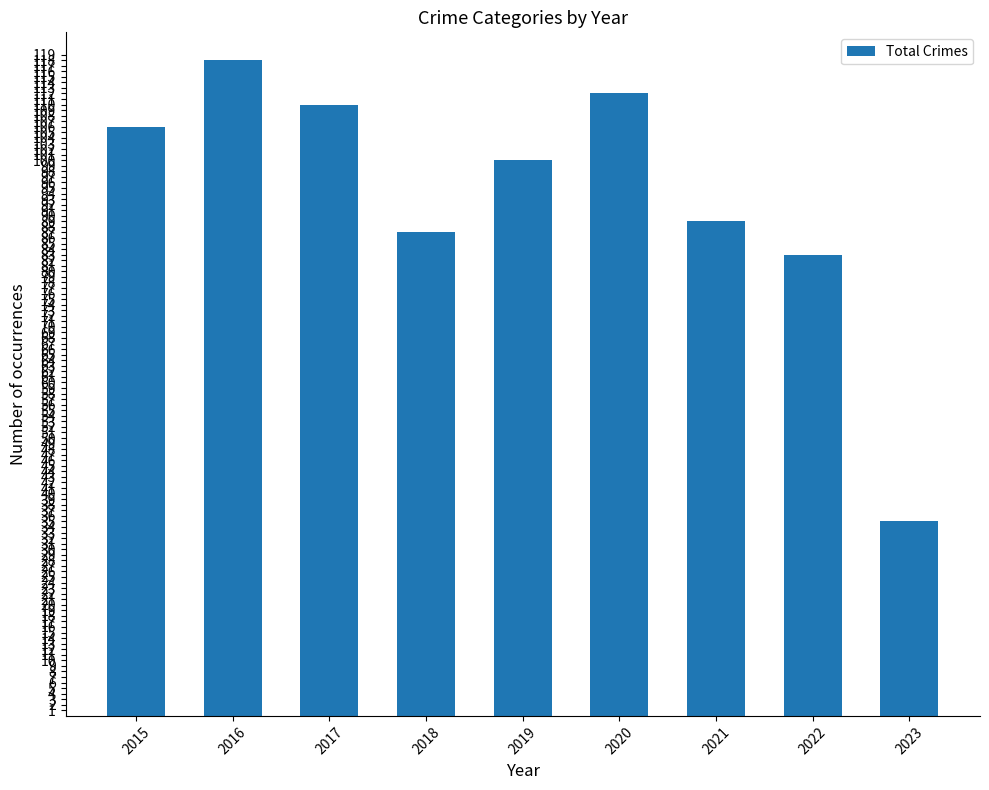

Are the bars grouped side by side (vs. stacked)?

No